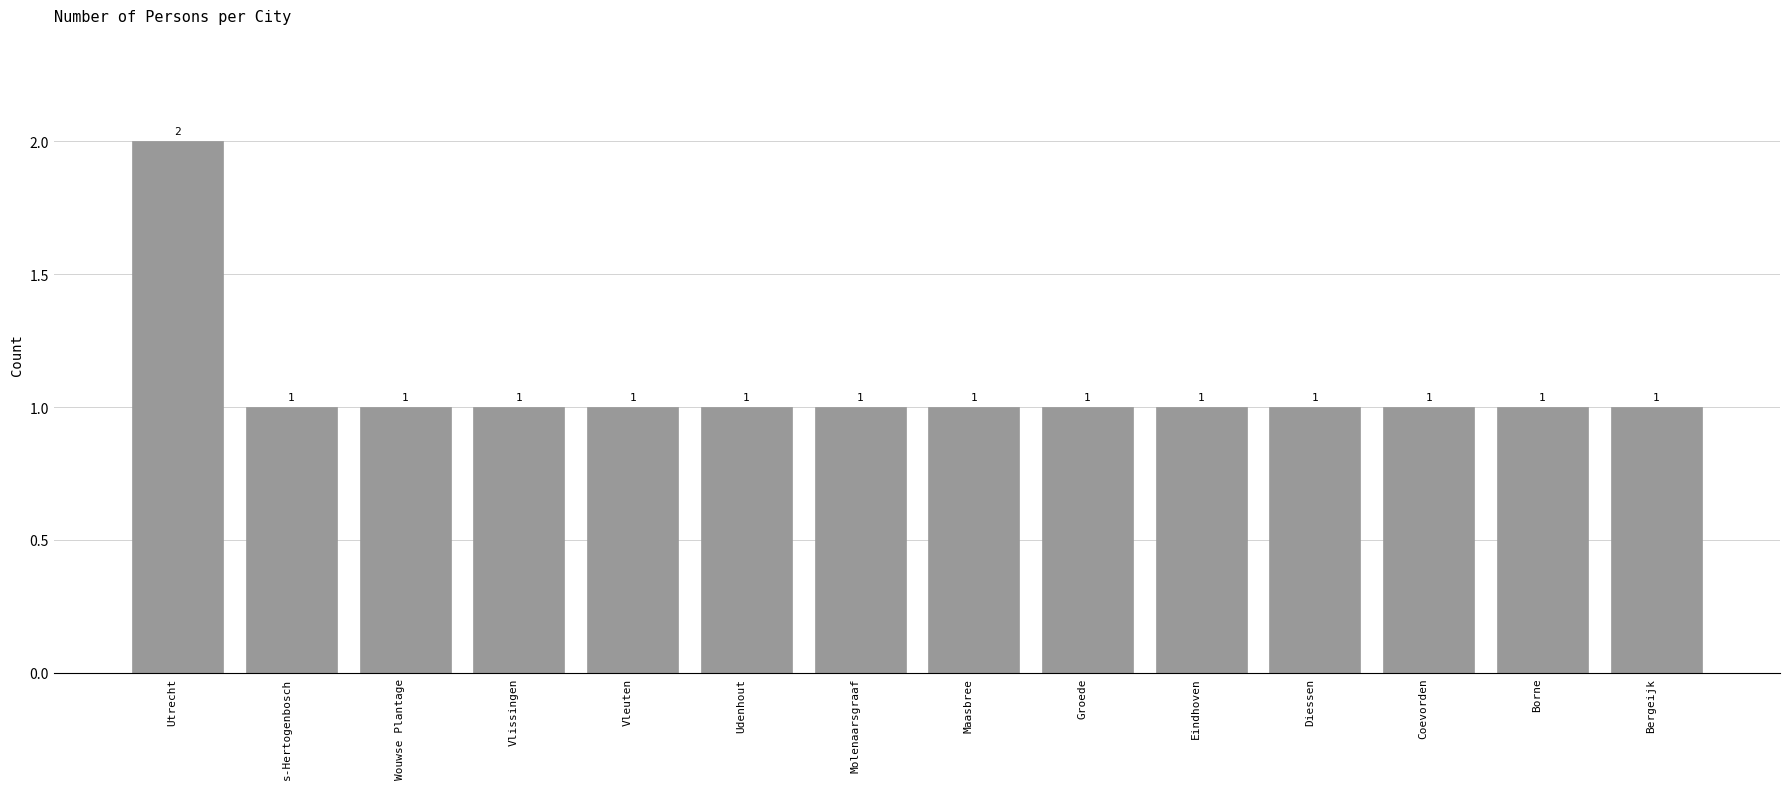

The value at Molenaarsgraaf is 1. True or false?

True